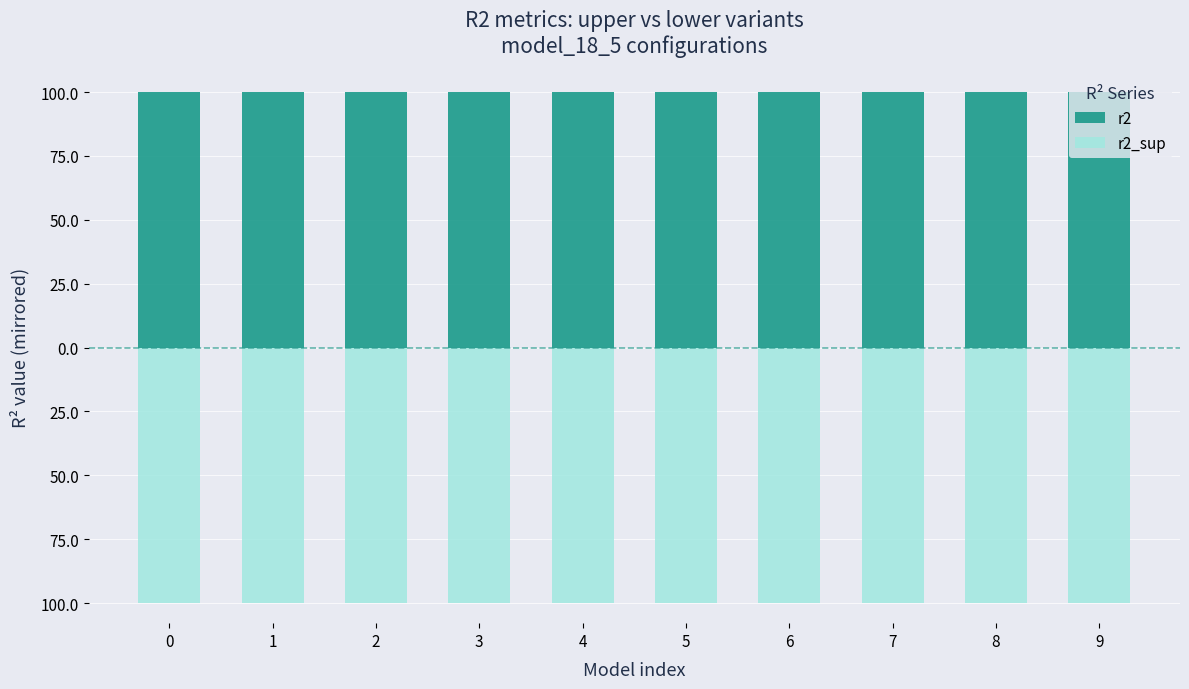

Reading right to left, transcribe all the data shown in this chart.

r2: 9=100.0	8=100.0	7=100.0	6=100.0	5=100.0	4=100.0	3=100.0	2=100.0	1=100.0	0=100.0
r2_sup: 9=-99.9	8=-99.9	7=-99.9	6=-99.9	5=-99.9	4=-99.9	3=-99.9	2=-99.9	1=-99.9	0=-99.9